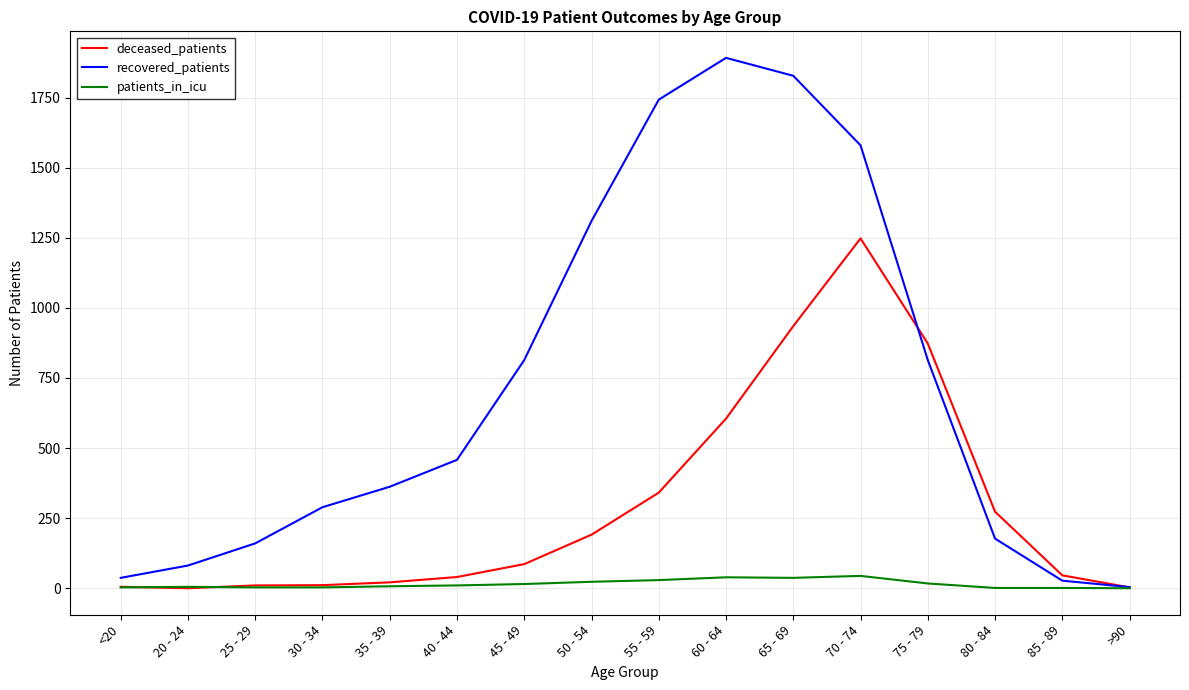

At 80 - 84, list the series in order from largest to smallest.

deceased_patients, recovered_patients, patients_in_icu